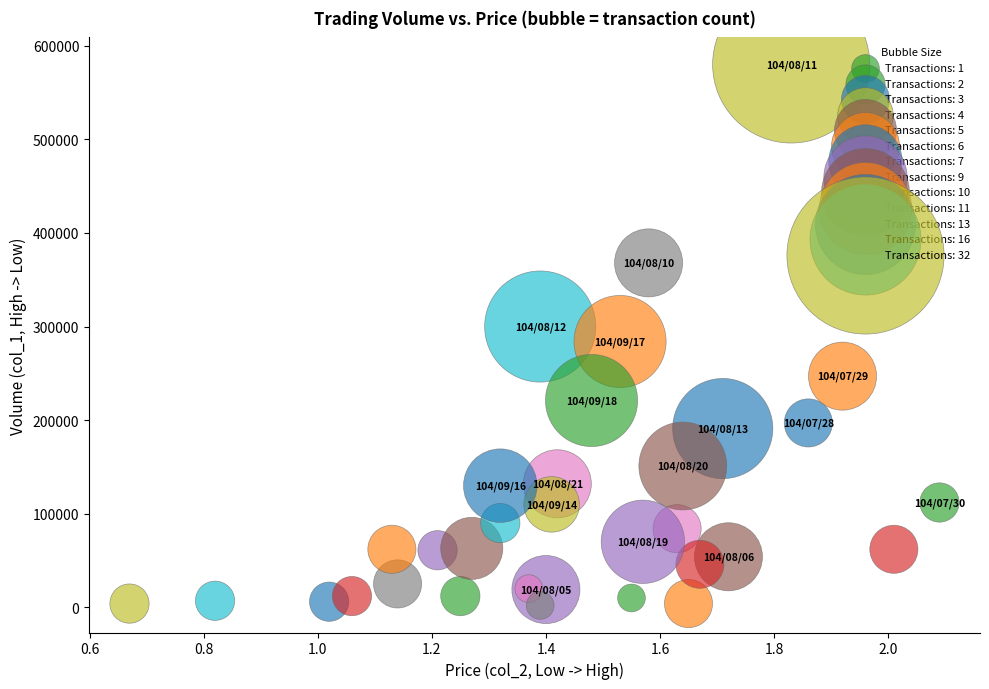

What is the range of Y values (max minus min)?

578000